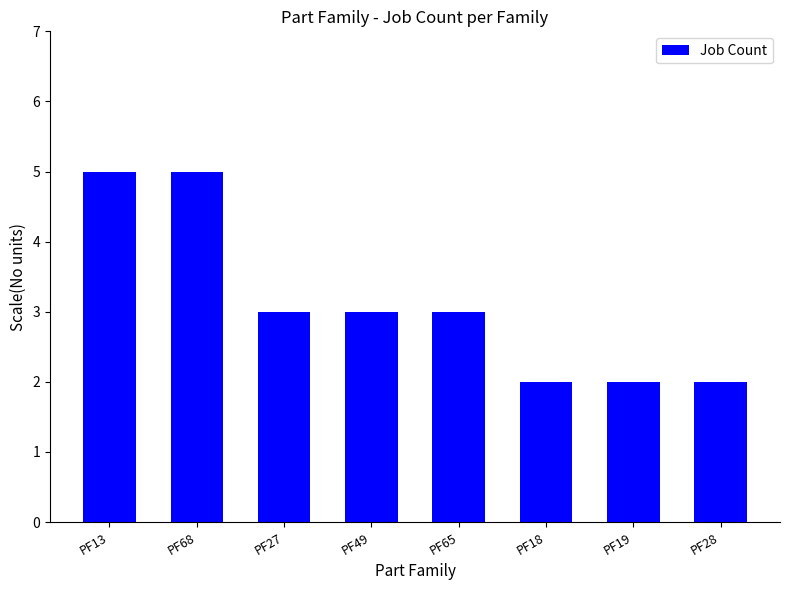

Between PF19 and PF27, which is larger?

PF27